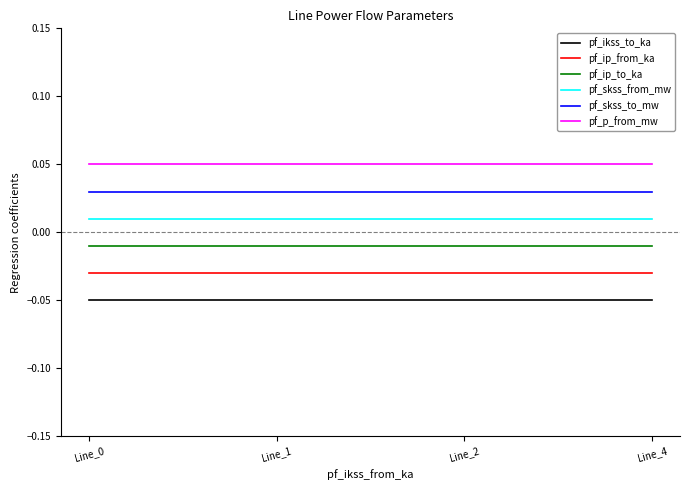

True or false: pf_skss_to_mw and pf_skss_from_mw intersect in this chart.

False